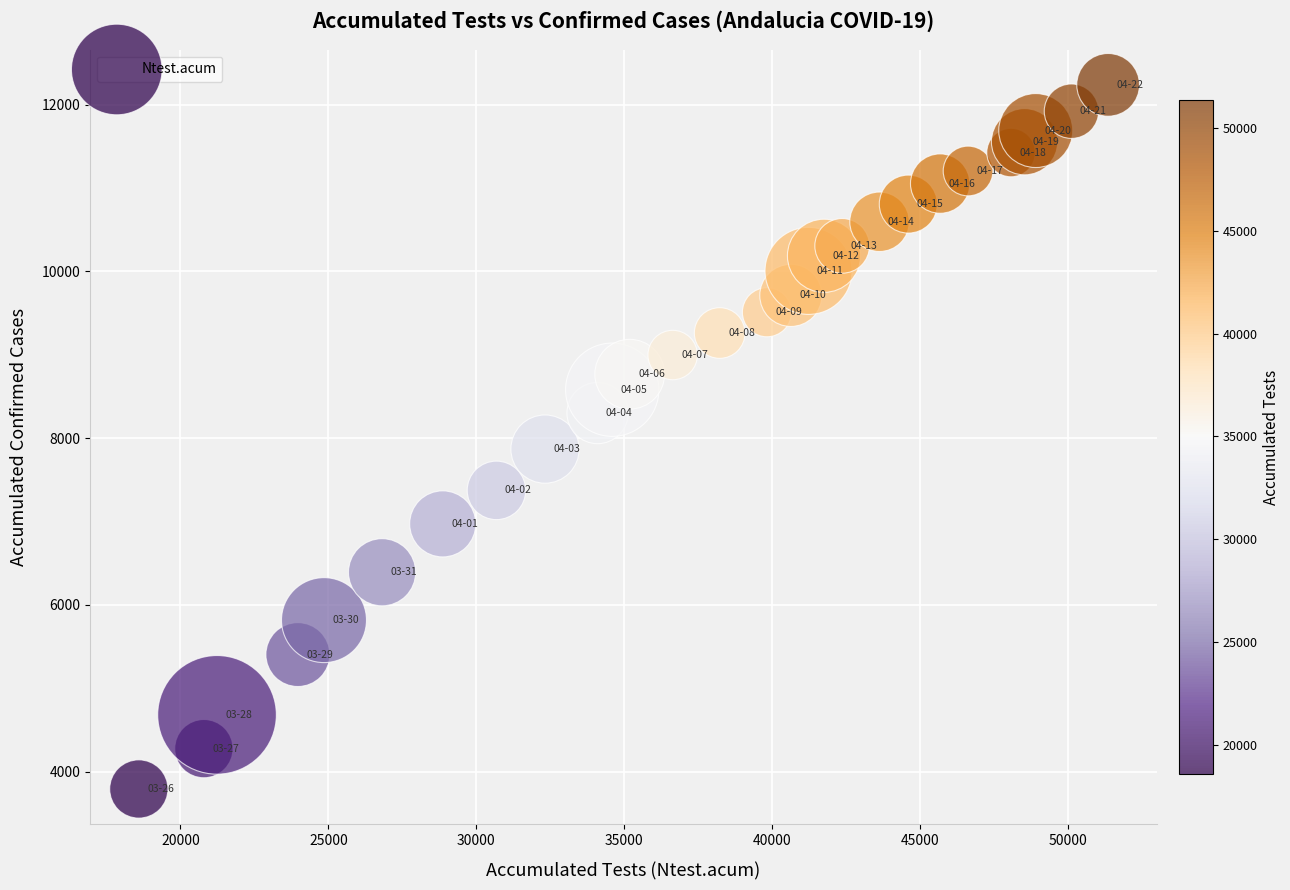

What Y value in the scatter plot is closest to 8015?

7869